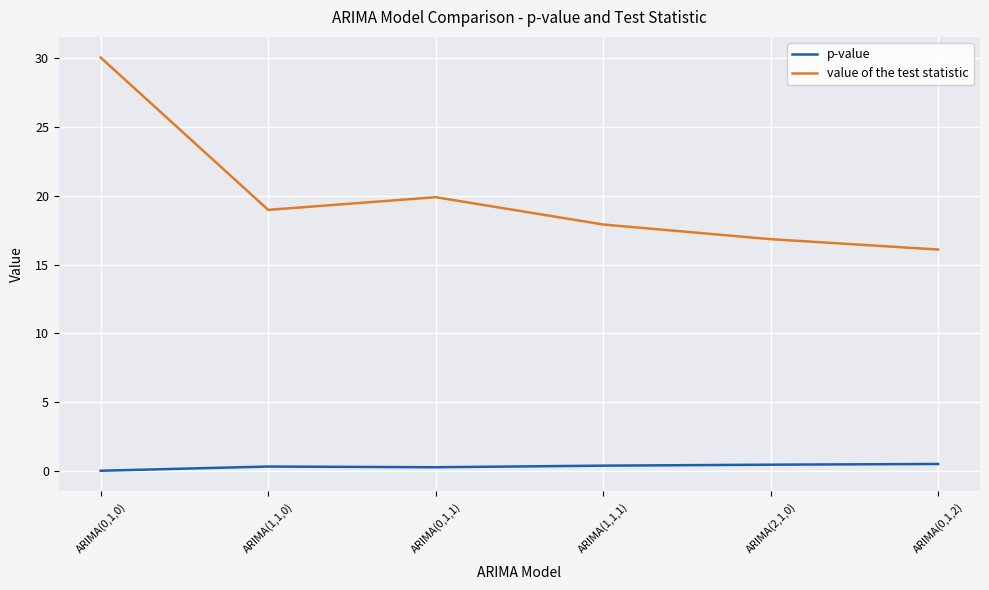

Which series has the widest spread of values?

value of the test statistic